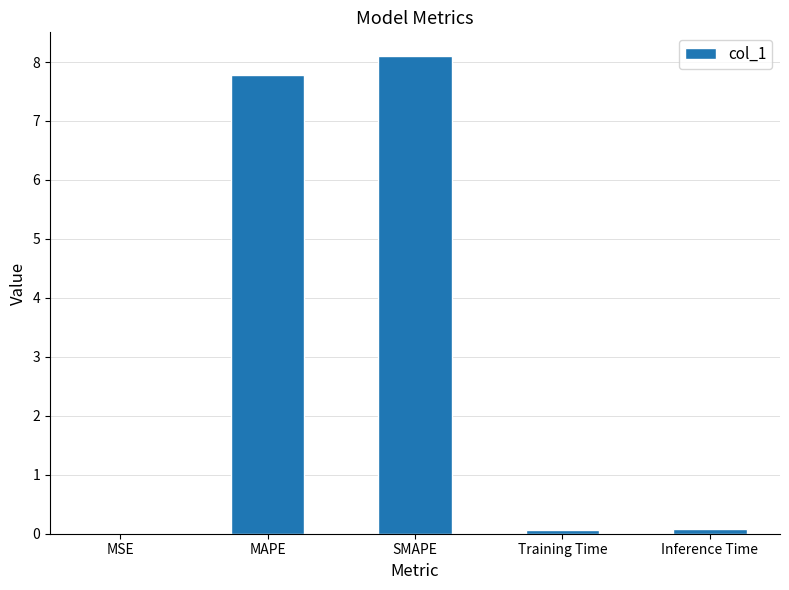

The chart shows a value of 0.0 at MSE. True or false?

True